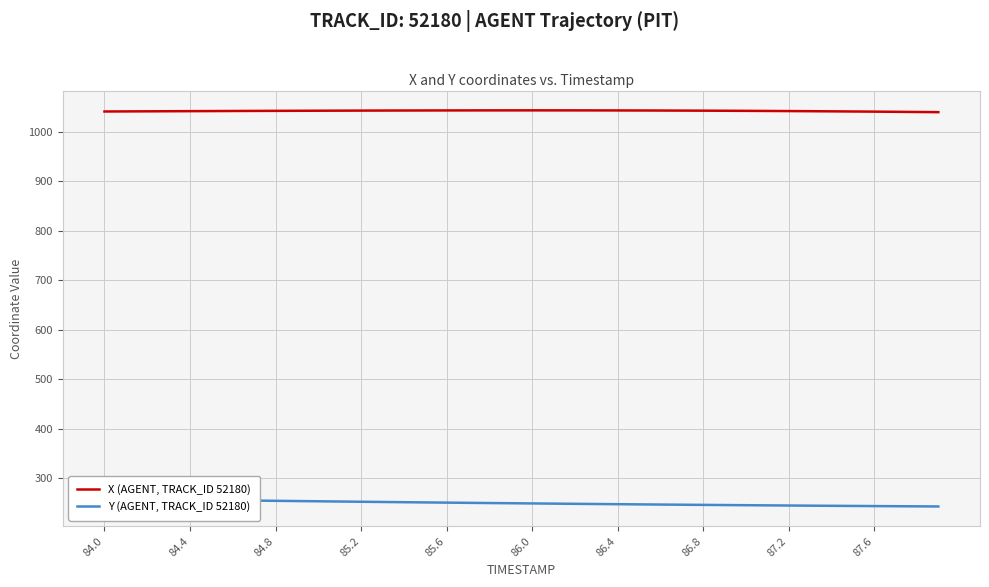

True or false: Y (AGENT, TRACK_ID 52180) and X (AGENT, TRACK_ID 52180) intersect in this chart.

False